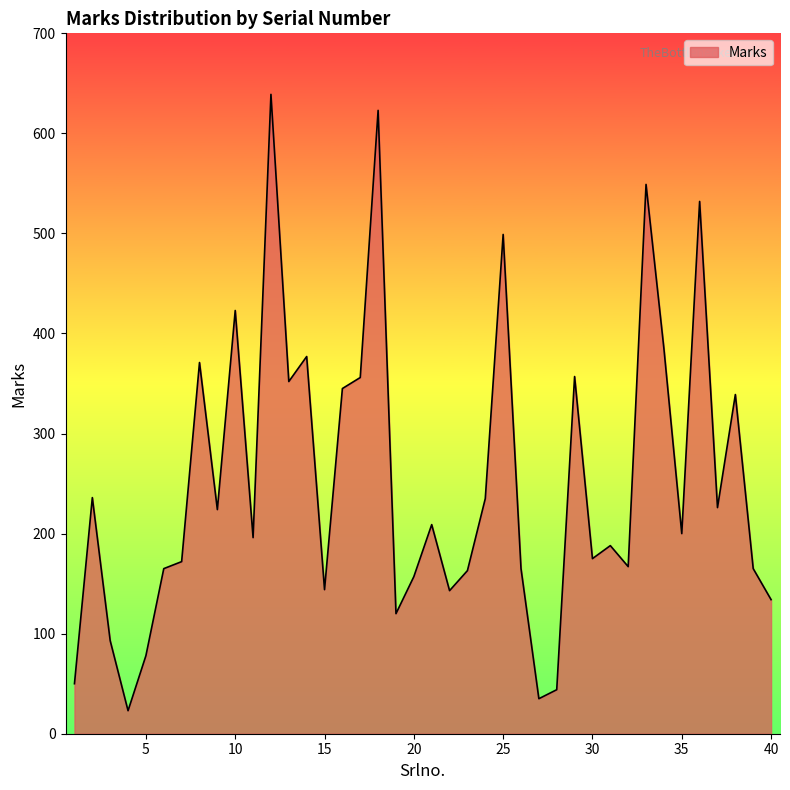

What is the difference between the maximum and minimum values?

616